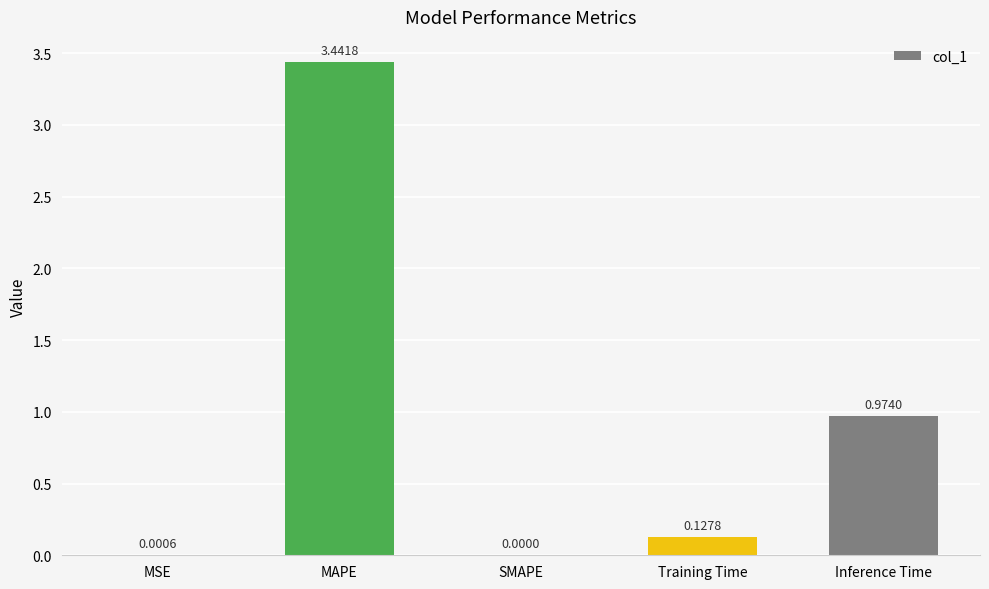

Which label corresponds to the largest value in the chart?

MAPE